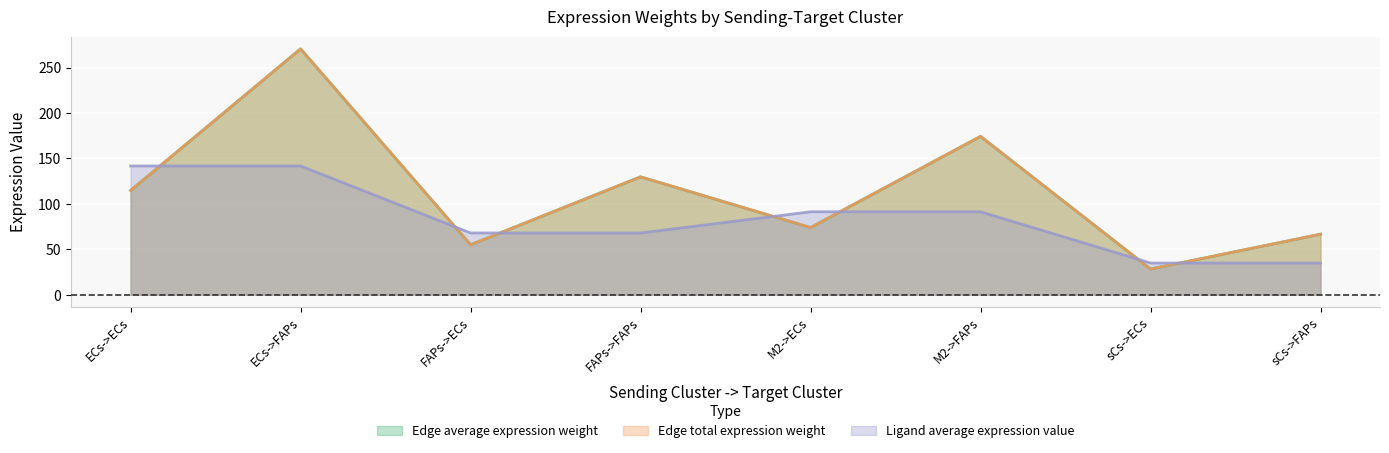

What is the value of the Edge total expression weight point at the 8th from the left?

66.6